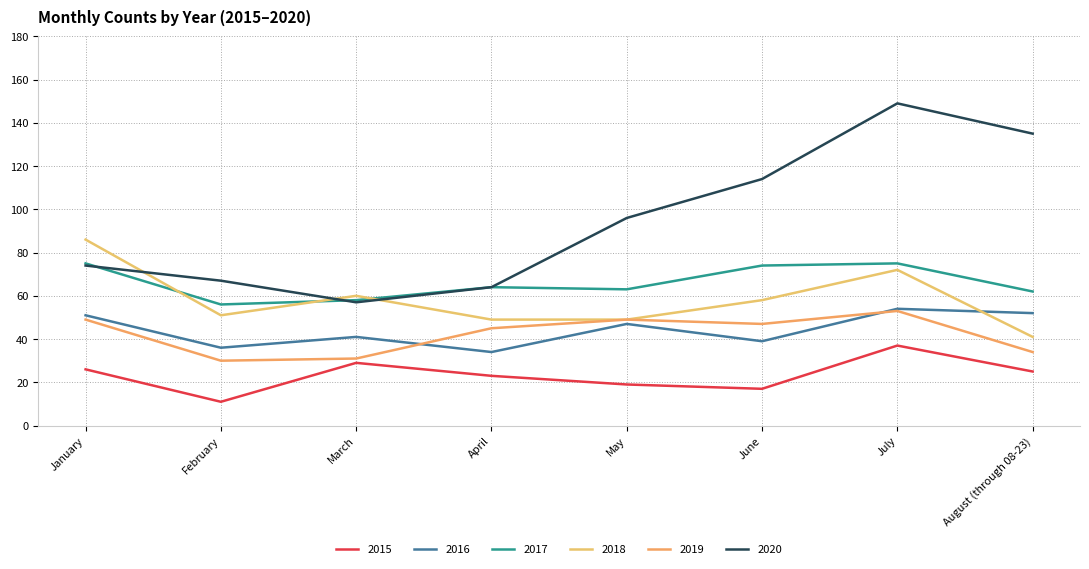

Which label corresponds to the largest value in the chart?

July